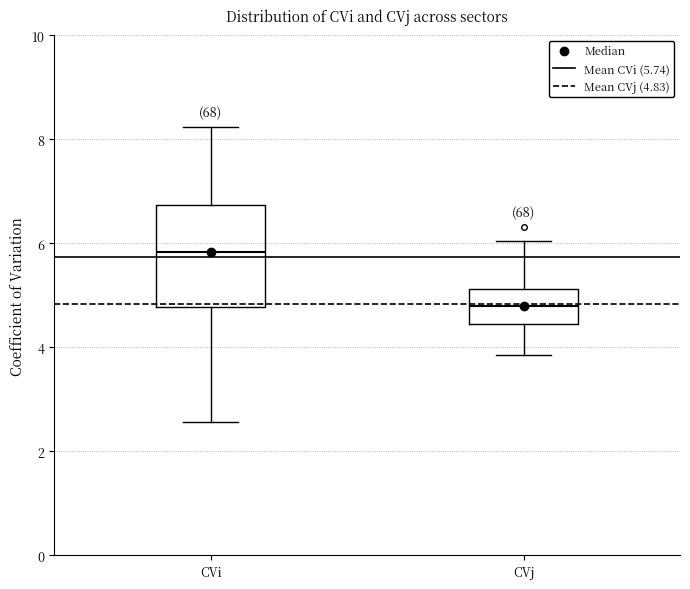

Which box's median line is the lowest?

CVj